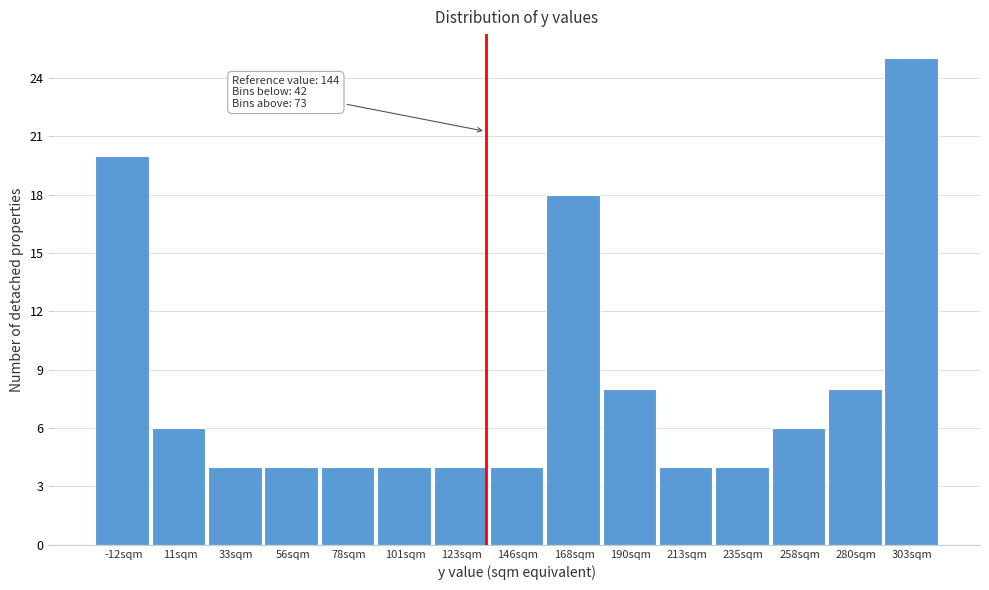

Reading left to right, list all the values displayed in this chart.

20	6	4	4	4	4	4	4	18	8	4	4	6	8	25